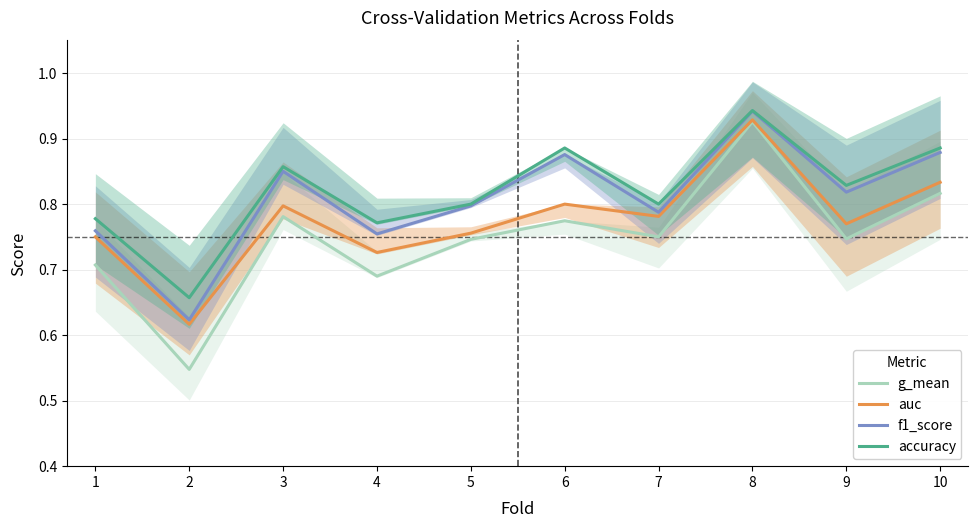

What value does the accuracy series have at 1?

0.8